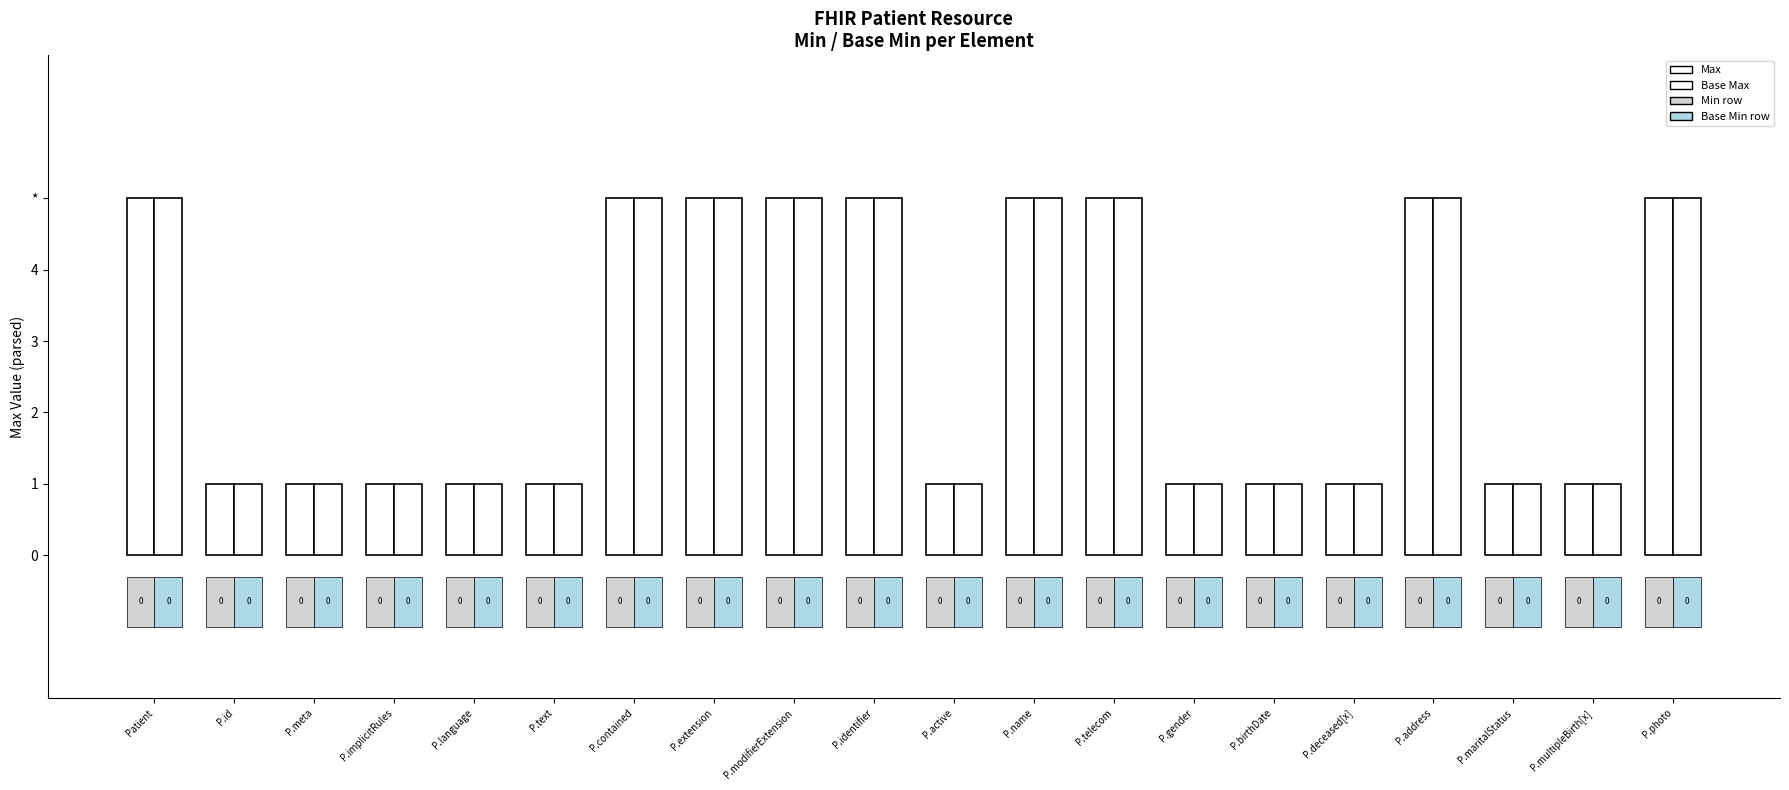

What is the lowest value of the Base Max series?

1